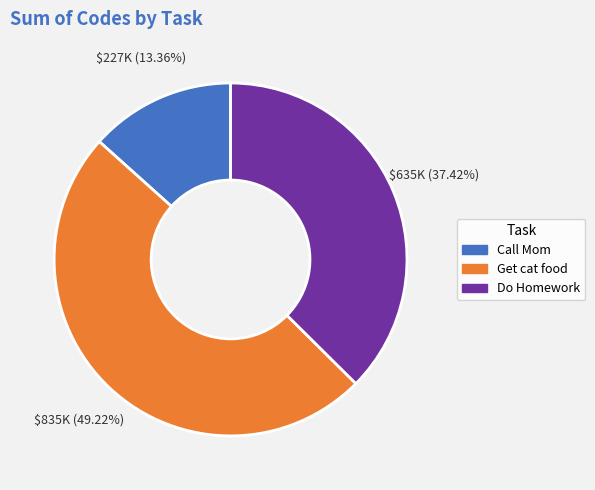

Is the sum of Call Mom and Do Homework greater than half?

Yes